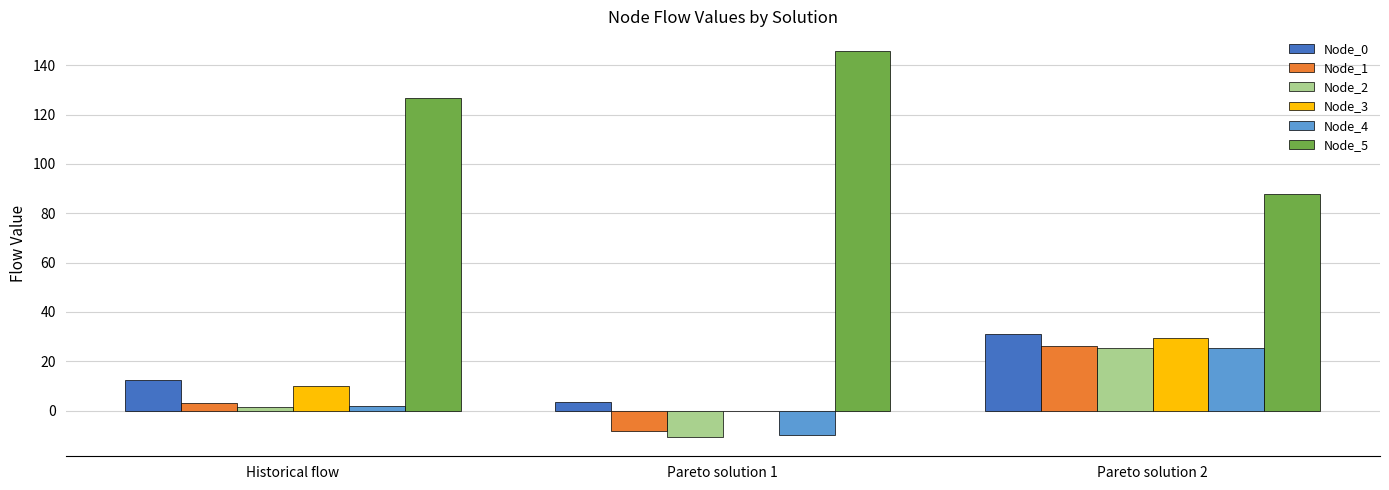

What is the greatest value displayed?

145.9